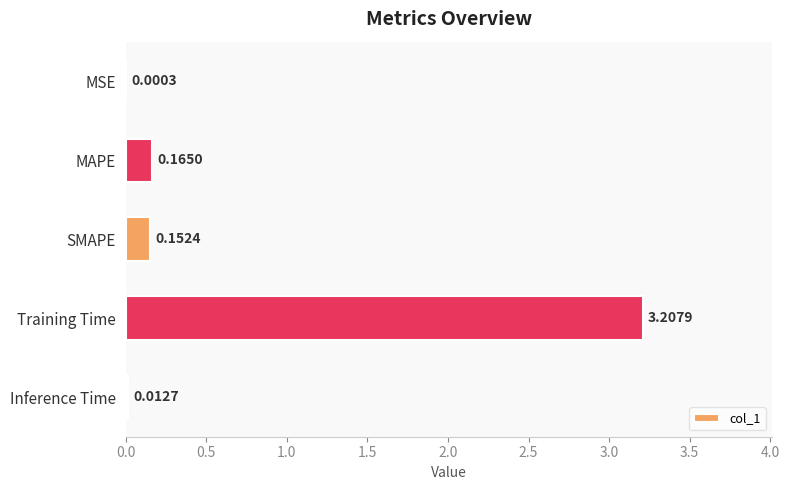

What is the sum of all values?

3.5